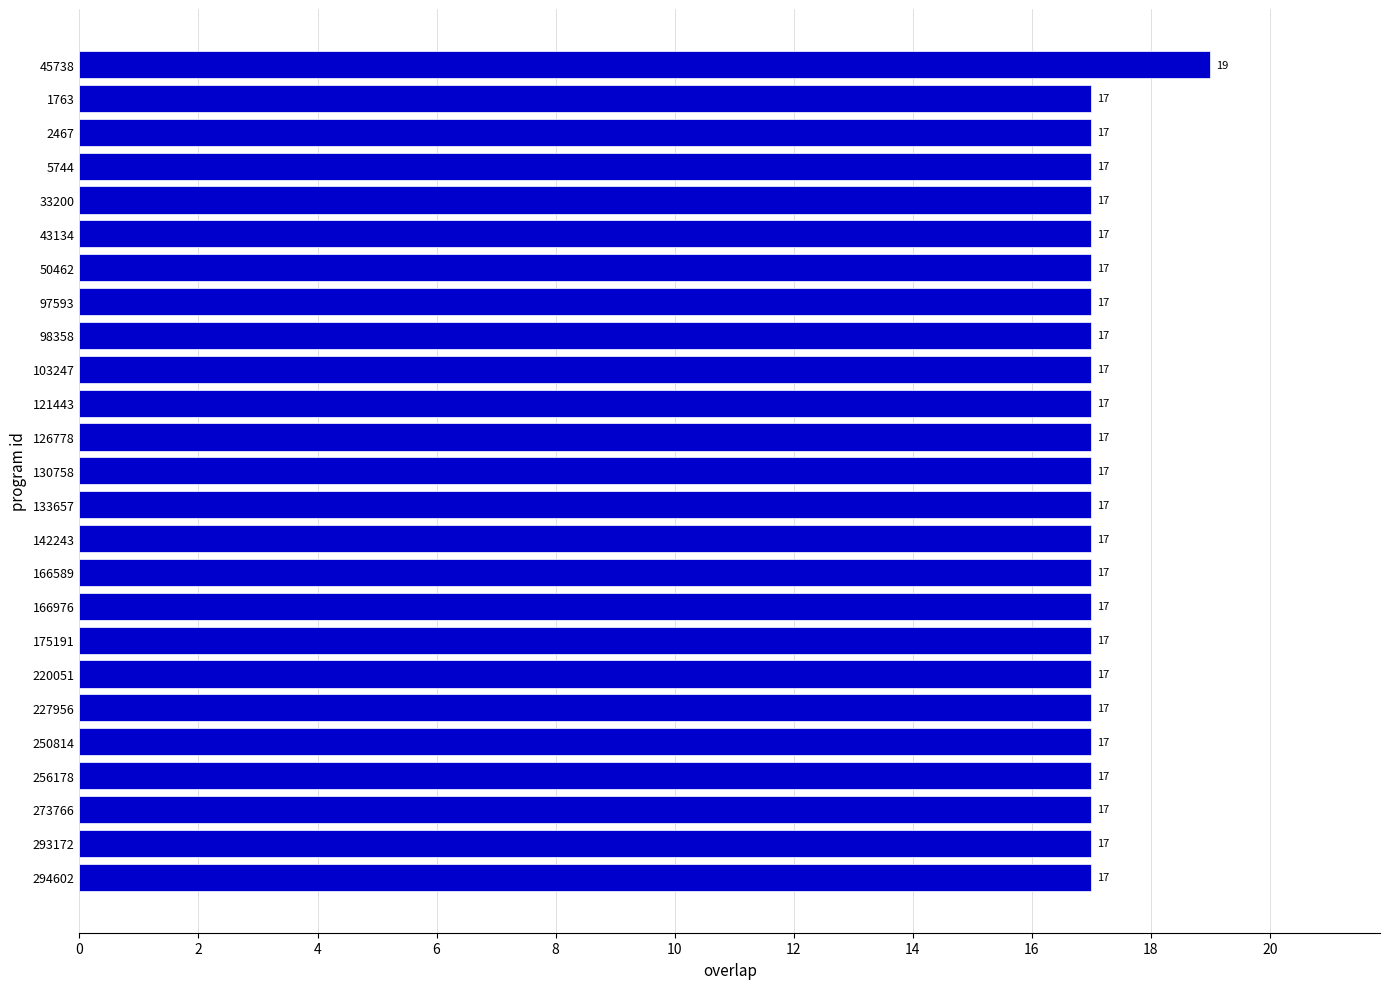

Reading top to bottom, list all the values displayed in this chart.

19	17	17	17	17	17	17	17	17	17	17	17	17	17	17	17	17	17	17	17	17	17	17	17	17